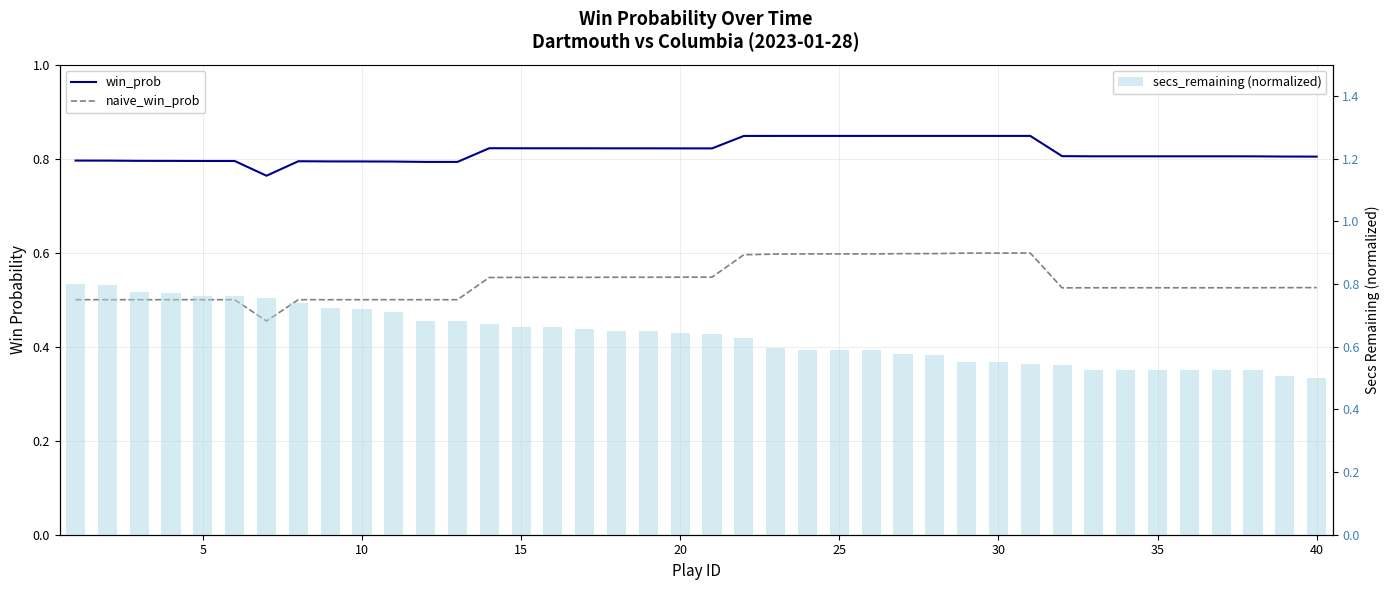

What is the total value across all series at 15?

2.0